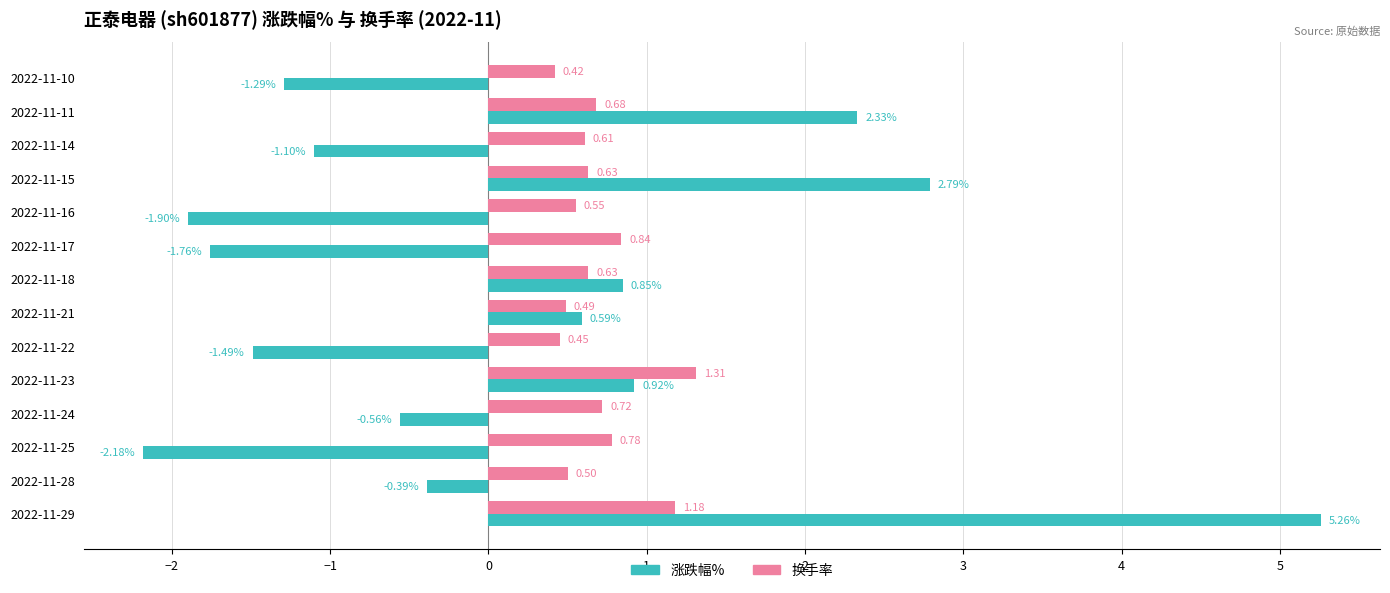

Which category has the highest value in the 换手率 series?

2022-11-23